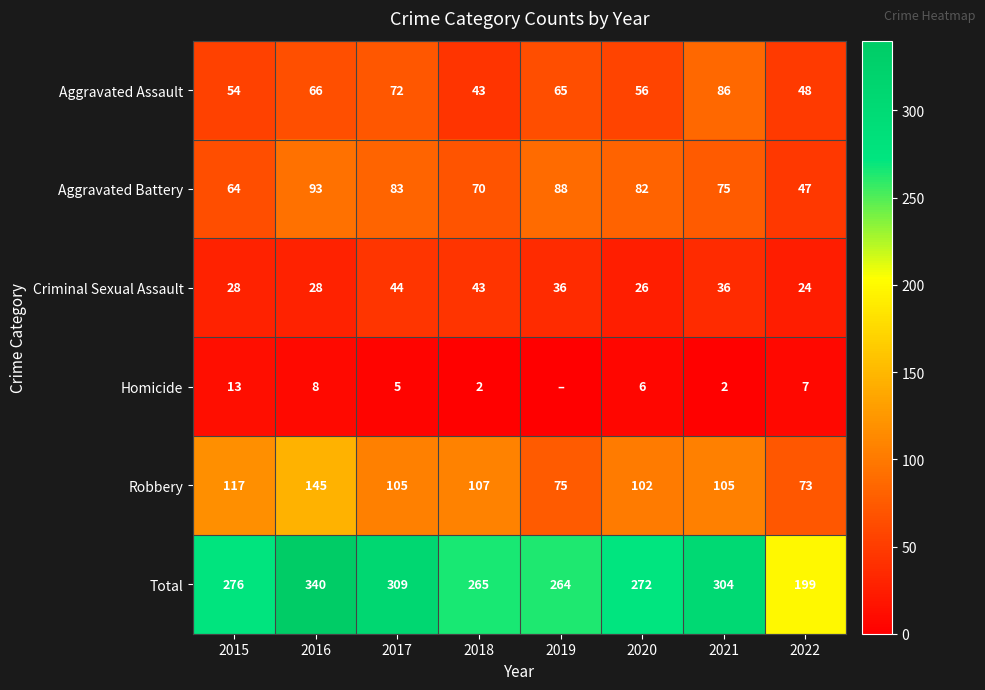

Which series changed the most between 2020 and 2021?

Total